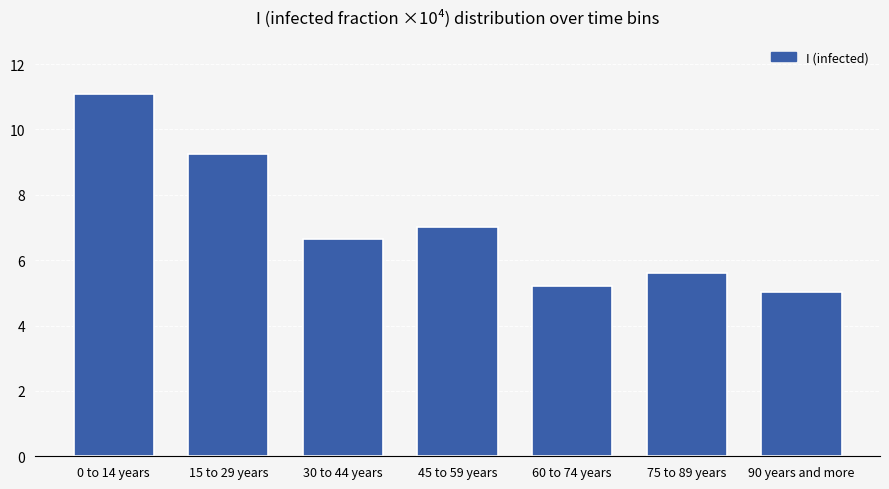

Which label corresponds to the largest value in the chart?

0 to 14 years